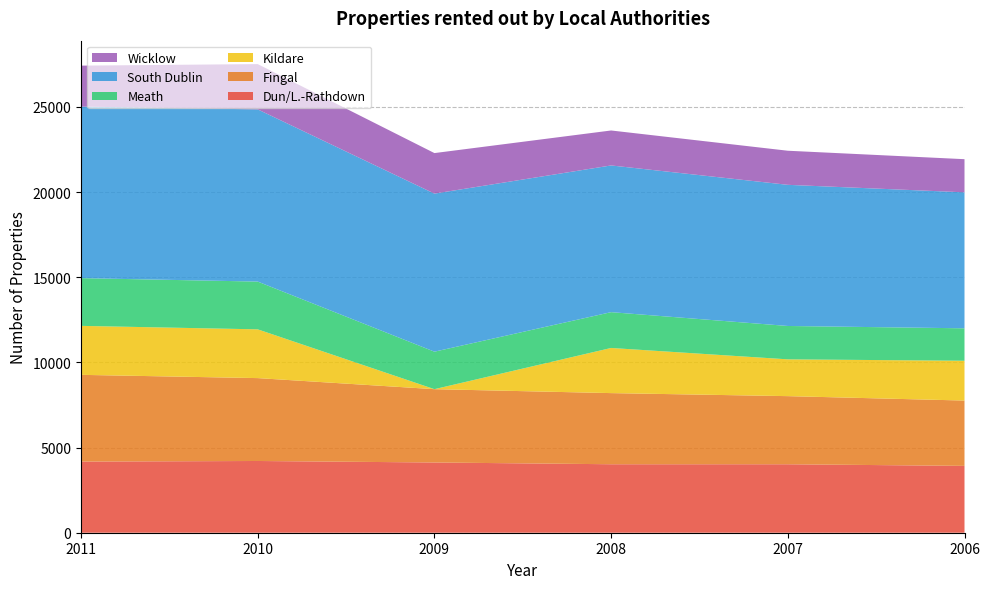

Reading left to right, what are all the values shown in this chart?

Dun/L.-Rathdown: 2011=4176	2010=4211	2009=4123	2008=4020	2007=4019	2006=3924
Fingal: 2011=5092	2010=4866	2009=4304	2008=4176	2007=3999	2006=3835
Kildare: 2011=2875	2010=2862	2009=0	2008=2650	2007=2160	2006=2336
Meath: 2011=2802	2010=2804	2009=2201	2008=2102	2007=1959	2006=1905
South Dublin: 2011=10071	2010=10109	2009=9279	2008=8613	2007=8286	2006=7983
Wicklow: 2011=2404	2010=2658	2009=2379	2008=2052	2007=2001	2006=1945